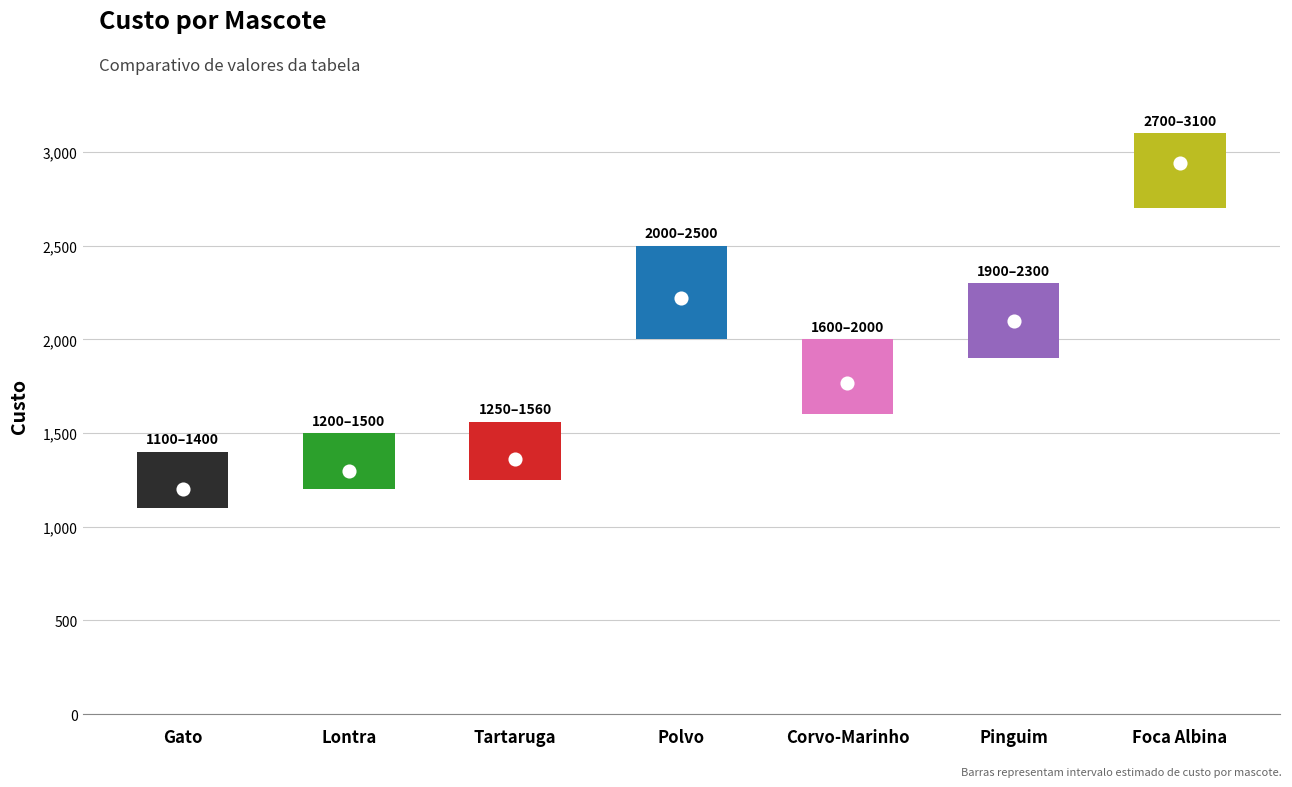

Which series has the widest spread of Y values?

Custo